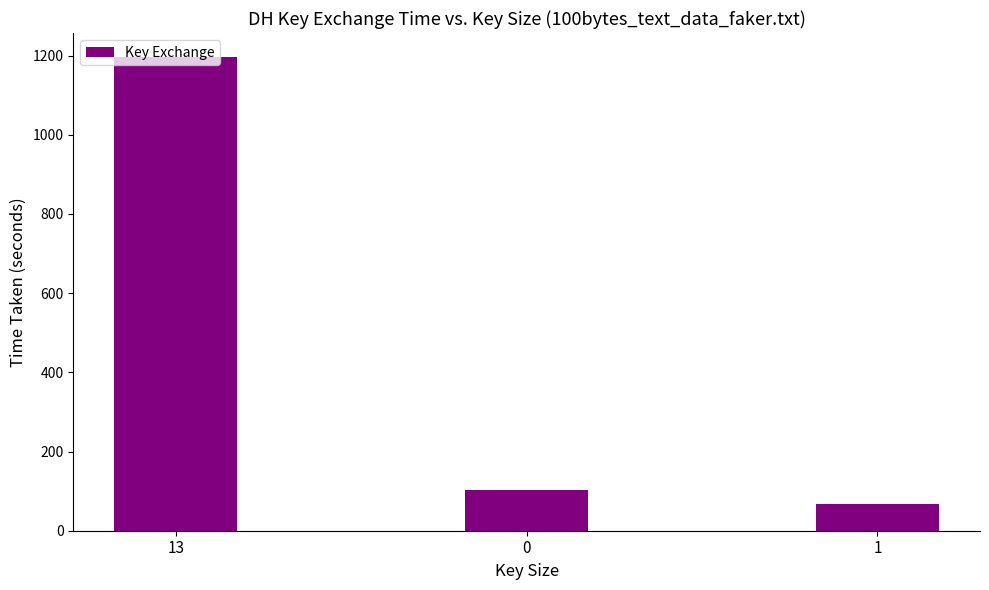

Does the chart contain stacked bars?

No